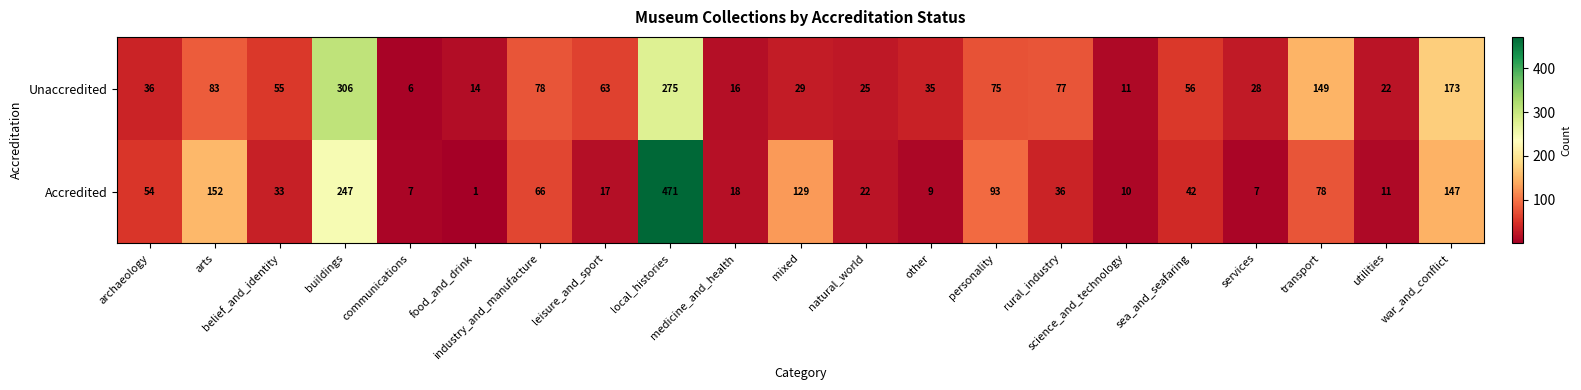

At how many categories does at least one series exceed 41?

13